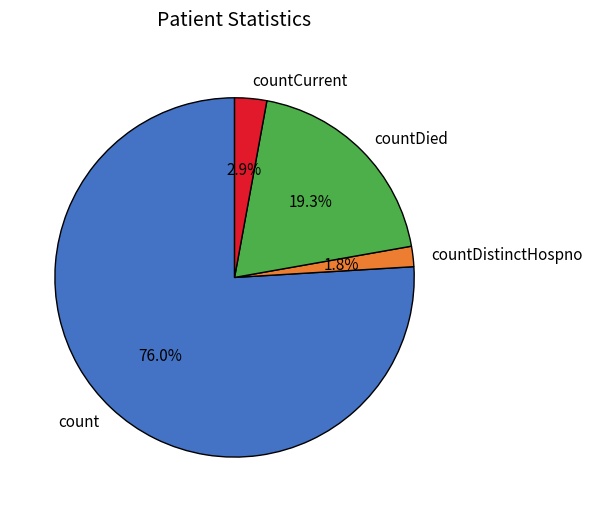

To the nearest percent, what is the average slice percentage?

25%